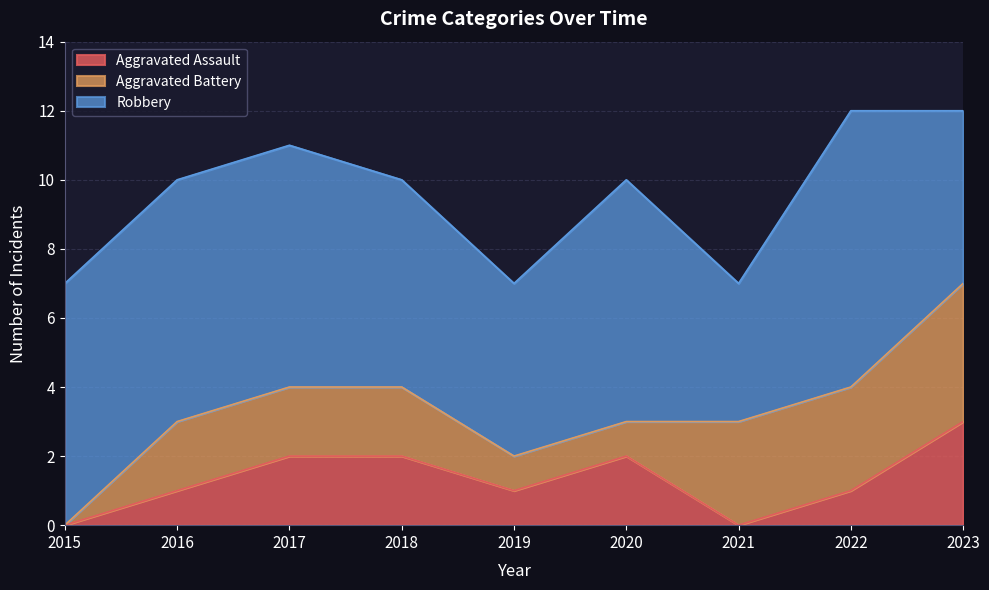

What is the difference between the maximum and second lowest values in the Robbery series?

3